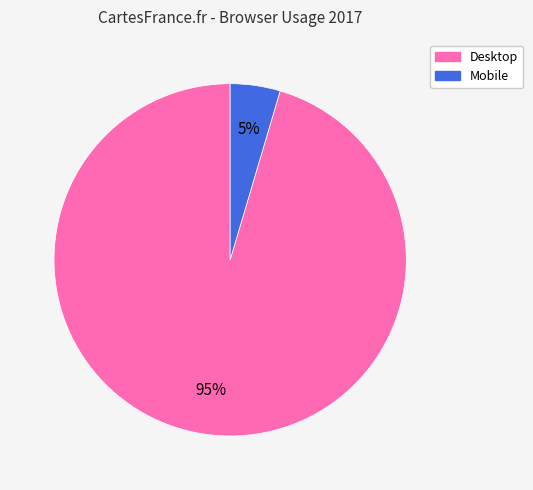

What is the smallest slice in the pie chart?

Mobile